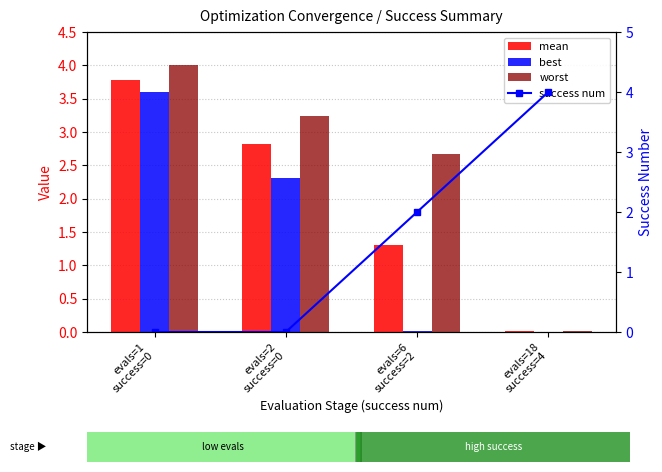

Is it true that worst equals 0.0 at evals=18
success=4?

True